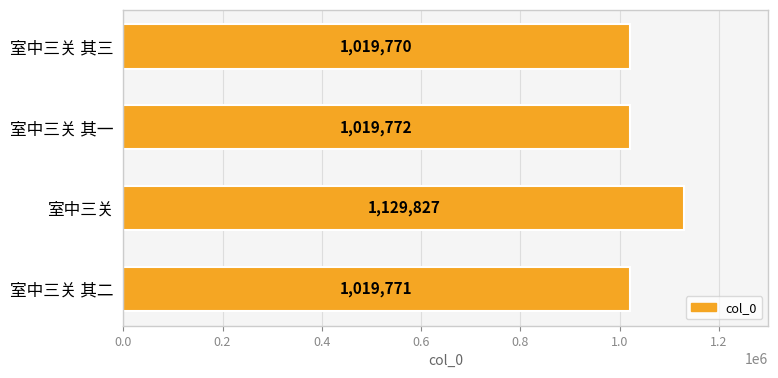

What is the value of the 2nd bar from the top?

1019772